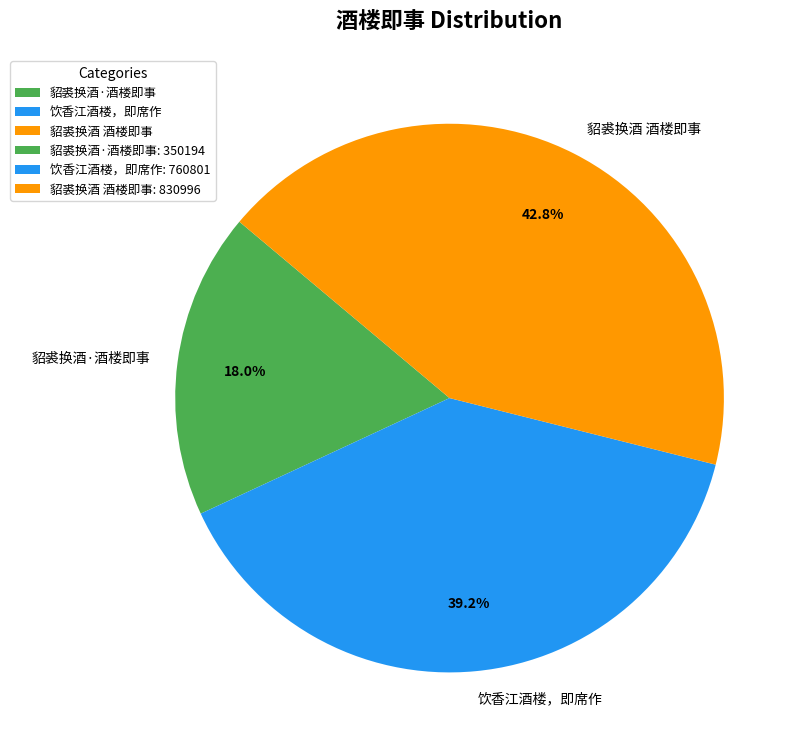

To the nearest percent, what is the average slice percentage?

33%